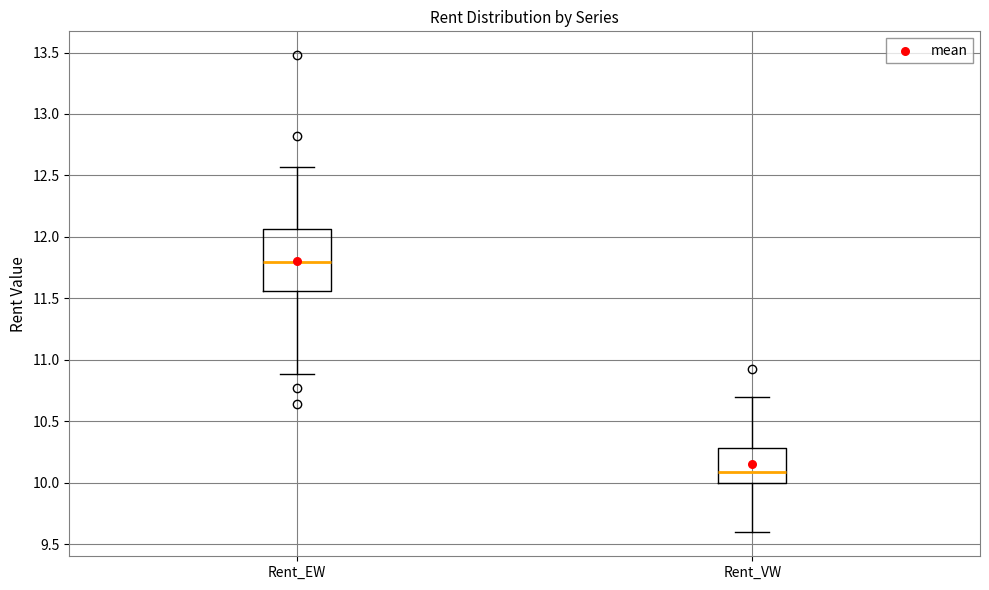

Which box has the lowest median line?

Rent_VW